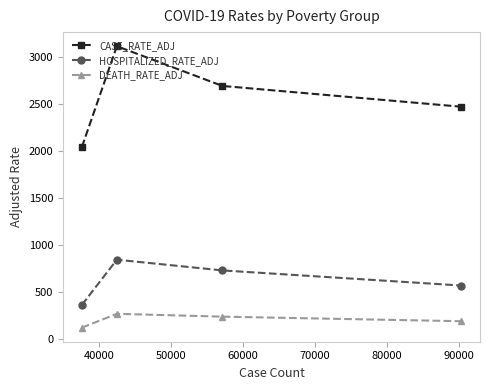

Does the chart display data point markers on the line(s)?

Yes